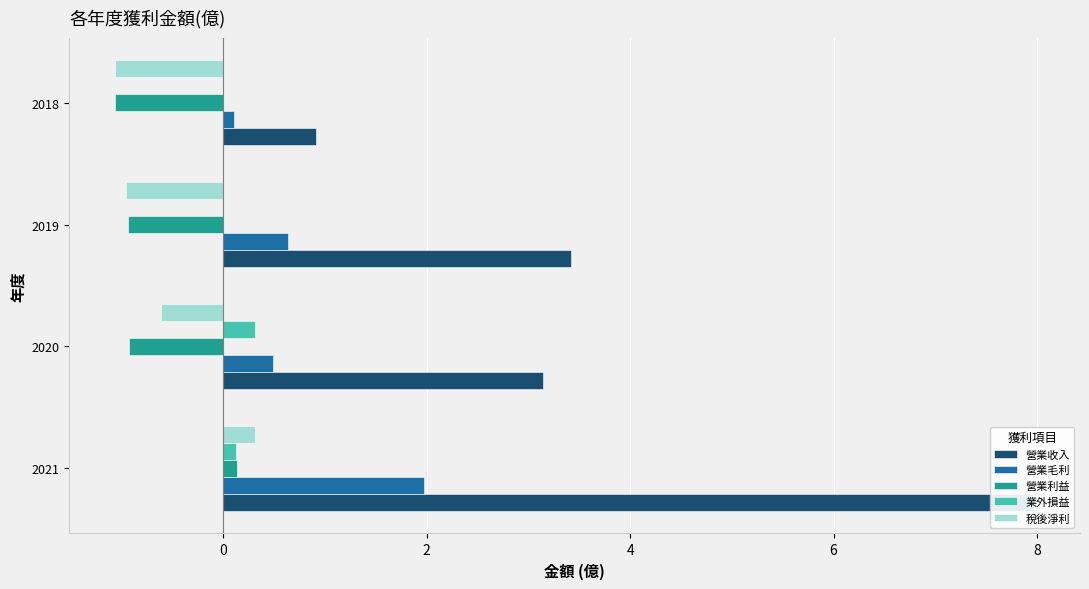

Reading left to right, extract all data points from this chart.

營業收入: 8.0	3.1	3.4	0.9
營業毛利: 2.0	0.5	0.6	0.1
營業利益: 0.1	-0.9	-0.9	-1.1
業外損益: 0.1	0.3	0.0	0.0
稅後淨利: 0.3	-0.6	-0.9	-1.1